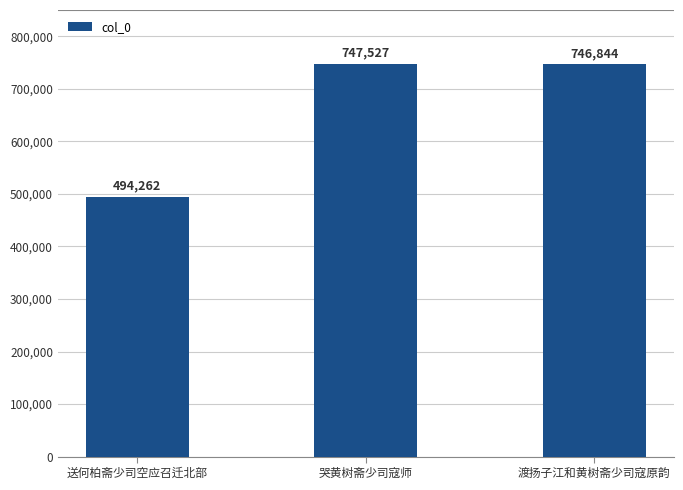

The value at 哭黄树斋少司寇师 is 747527. True or false?

True